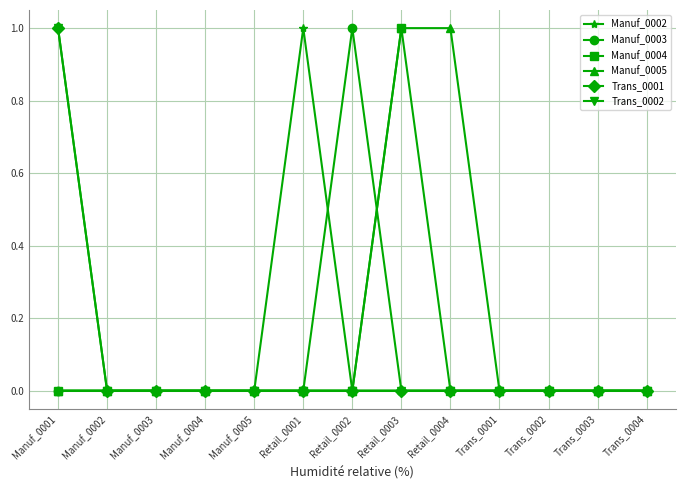

The Manuf_0004 series shows 0 at Trans_0002. True or false?

True